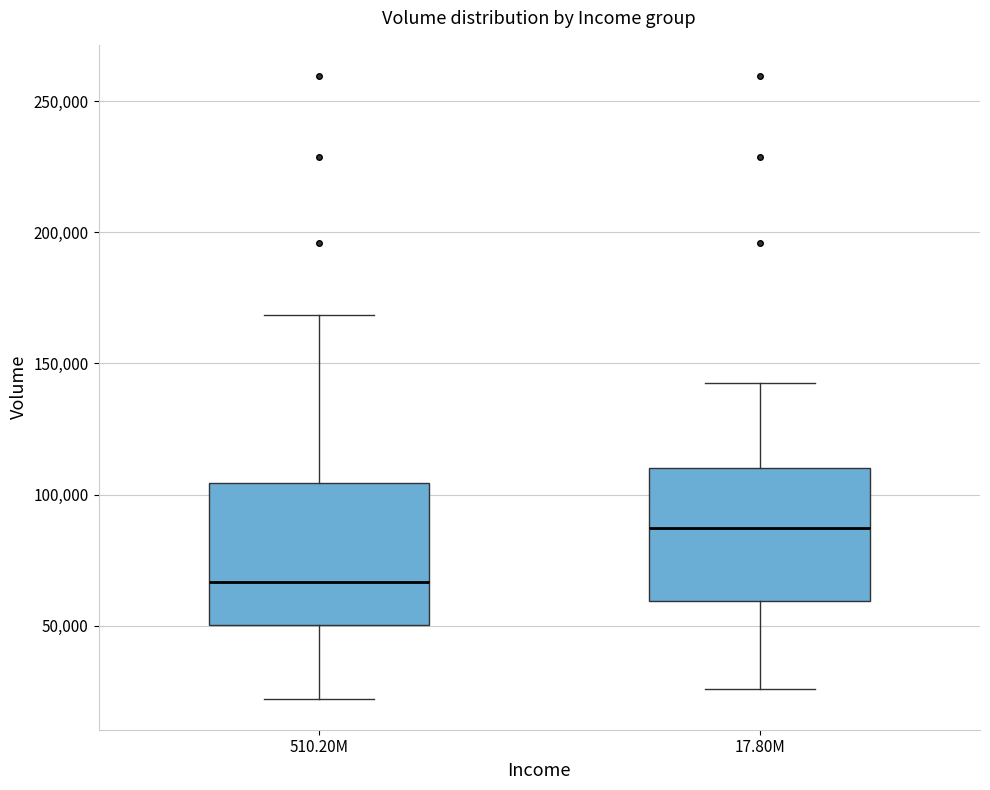

Where does the median line of the box for 510.20M sit on the y-axis? The values are not printed on the chart, so give them approximately, as read against the axis.

65000